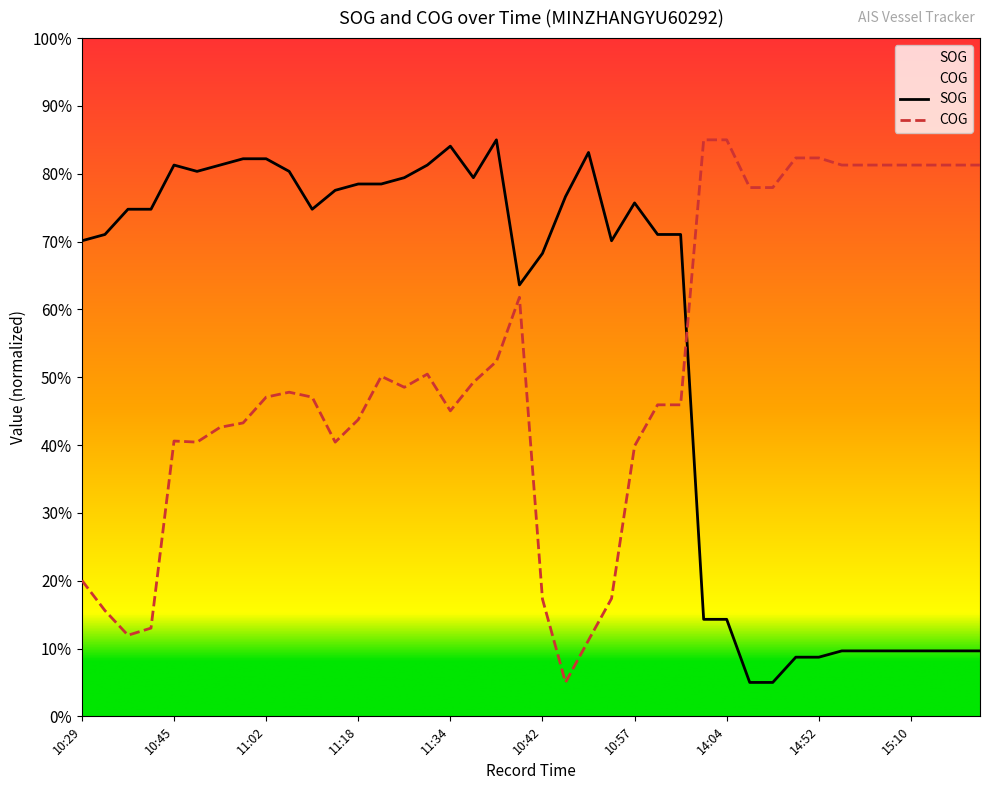

How many series are shown in this chart?

2